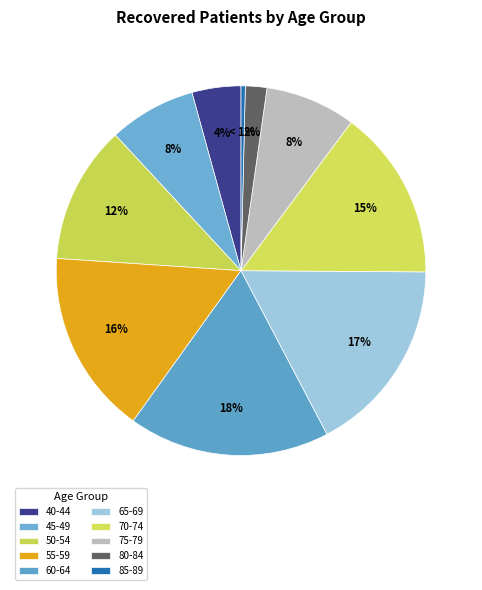

Between 40-44 and 80-84, which is larger?

40-44